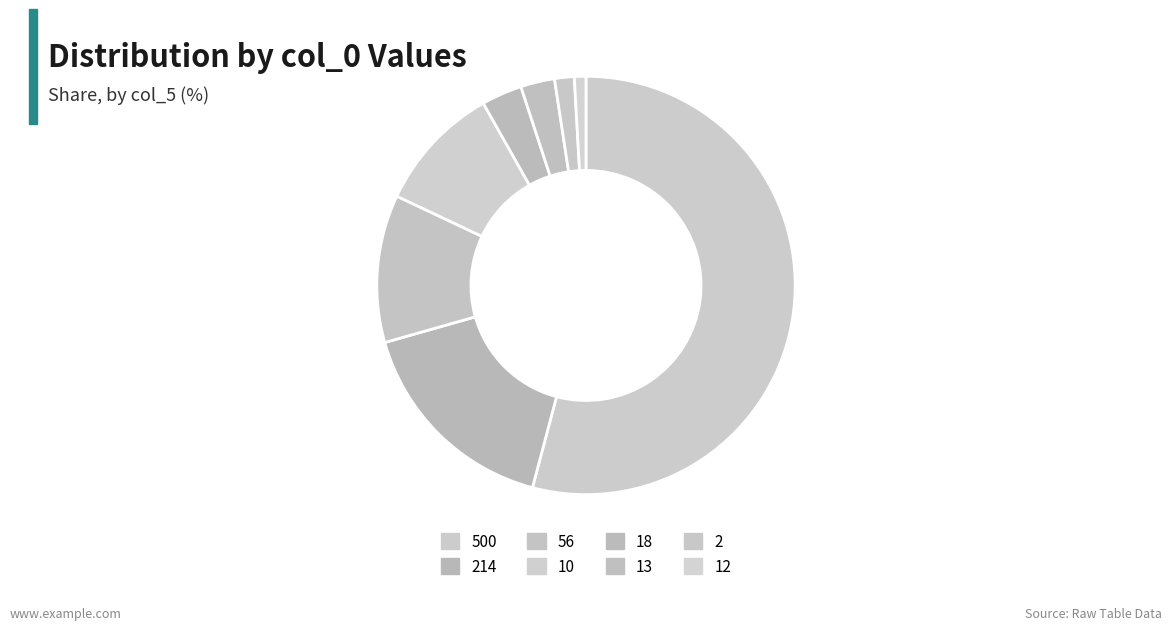

What is the majority slice?

500